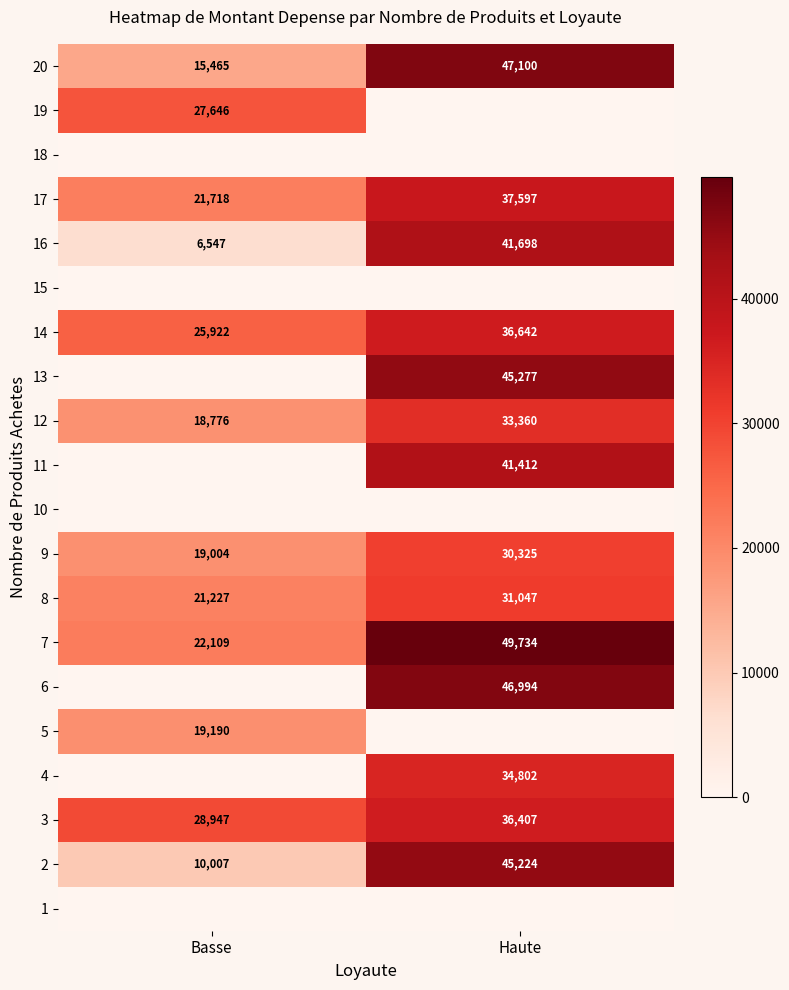

What is the sum of all 2 values?

55231